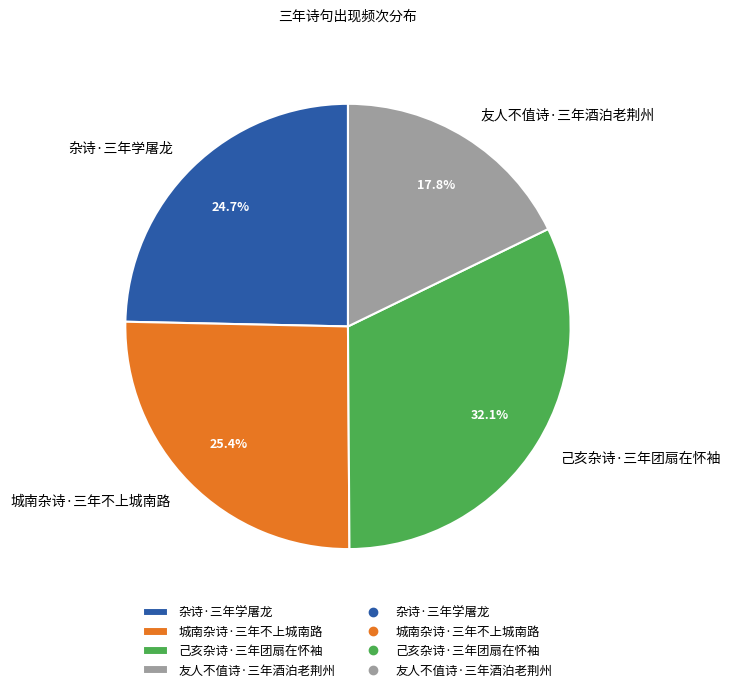

Does 友人不值诗·三年酒泊老荆州 account for over 50% of the chart?

No